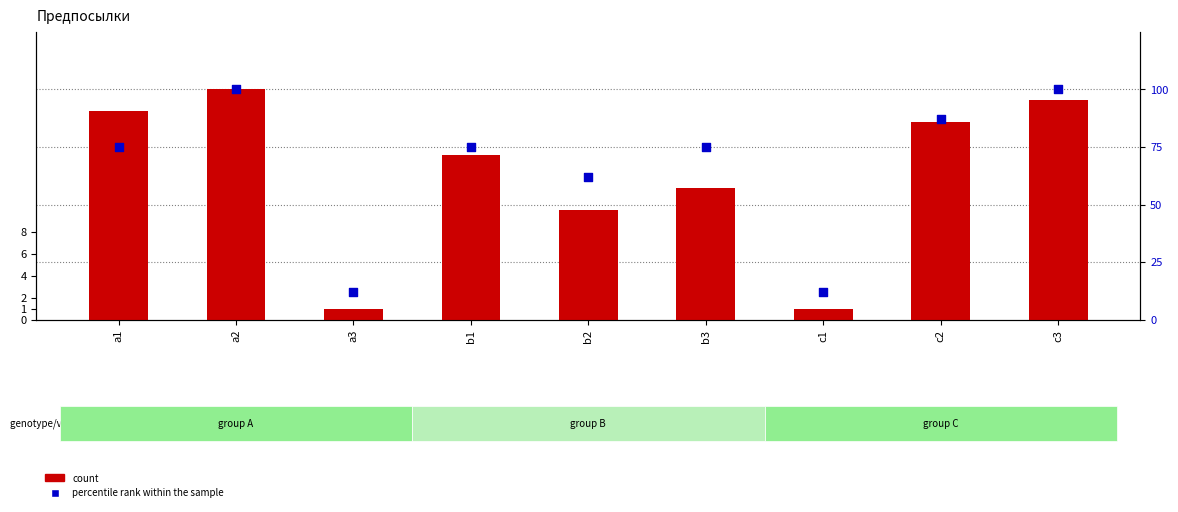

Which series has the largest total across all categories?

percentile rank within the sample